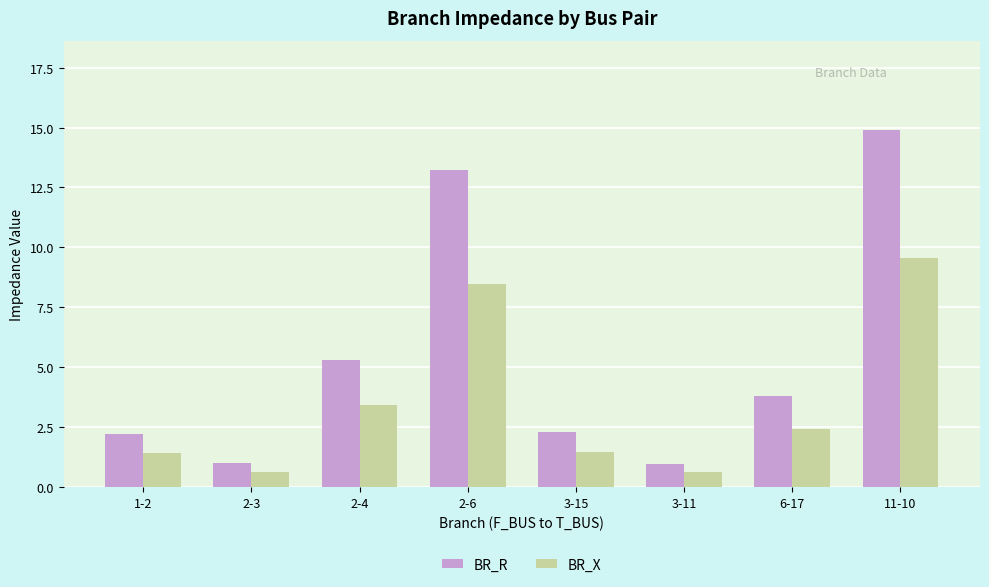

What is the label of the 7th bar from the left?

6-17